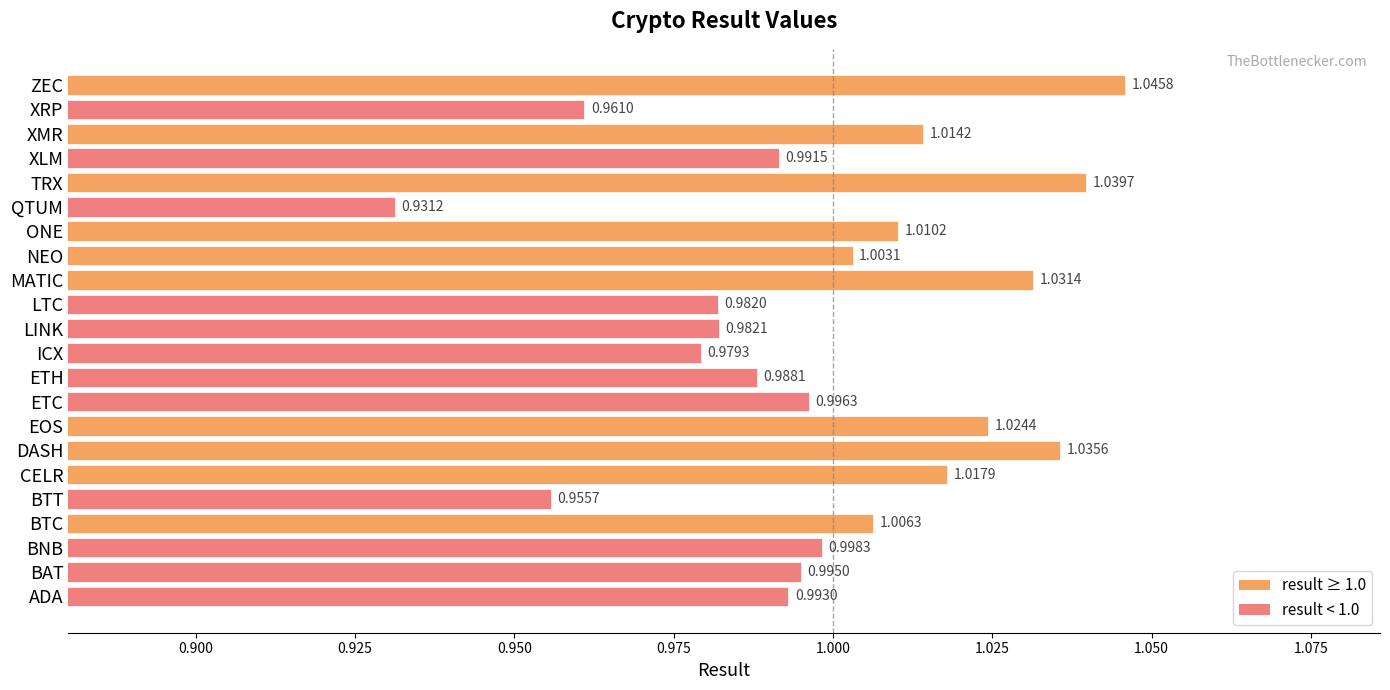

List the labels in order of value, largest first.

ZEC, TRX, DASH, MATIC, EOS, CELR, XMR, ONE, BTC, NEO, BNB, ETC, BAT, ADA, XLM, ETH, LINK, LTC, ICX, XRP, BTT, QTUM